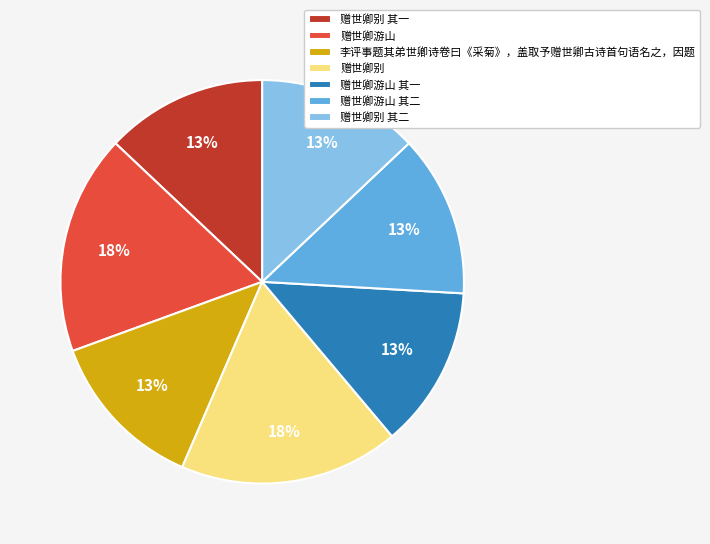

Does 李评事题其弟世卿诗卷曰《采菊》，盖取予赠世卿古诗首句语名之，因题 account for over 50% of the chart?

No